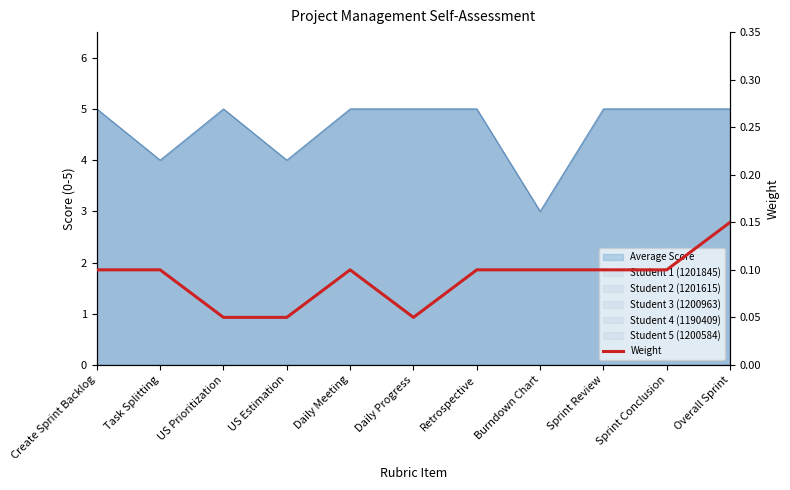

True or false: the data shows 0.1 at Sprint Conclusion.

True